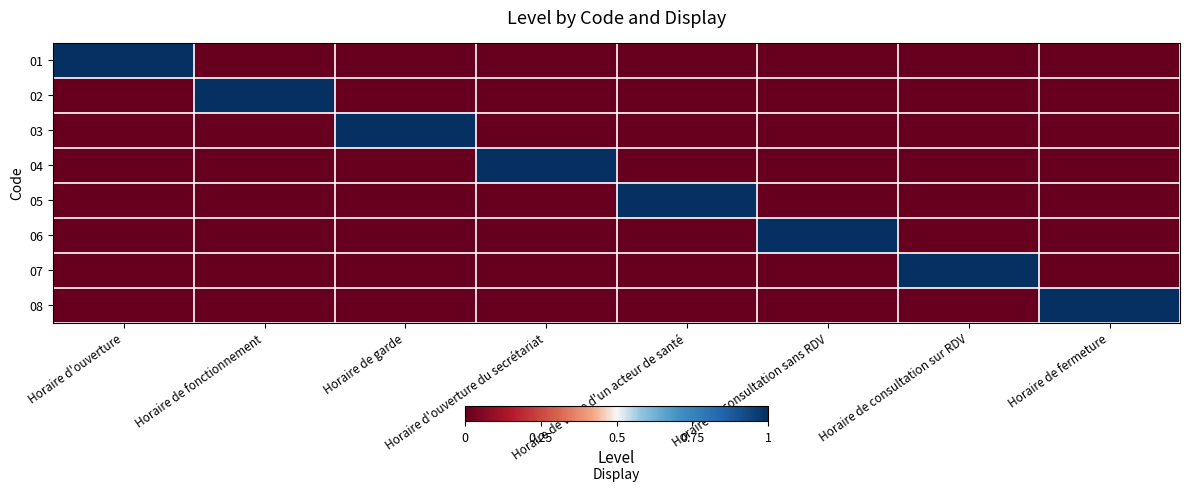

Rank the series by their maximum value, from lowest to highest.

01, 02, 03, 04, 05, 06, 07, 08